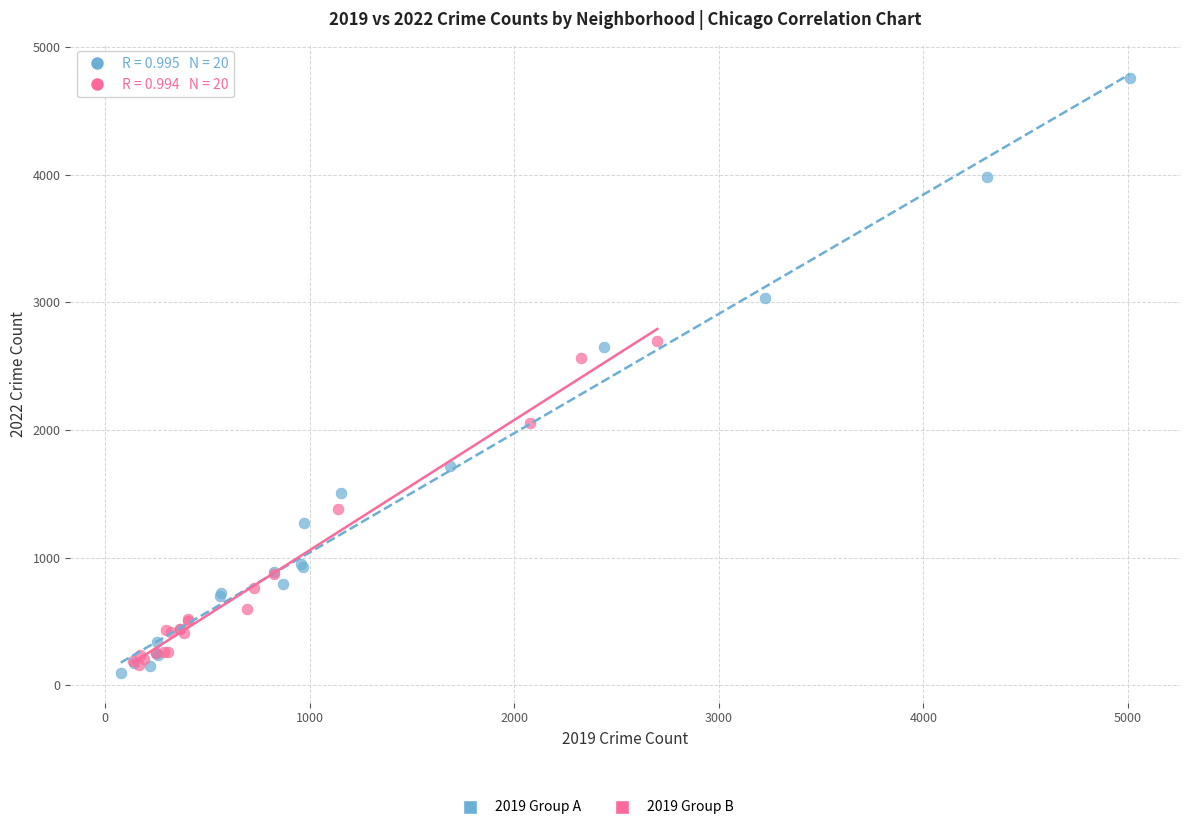

Which series has the largest Y range (max minus min)?

2019 Group A